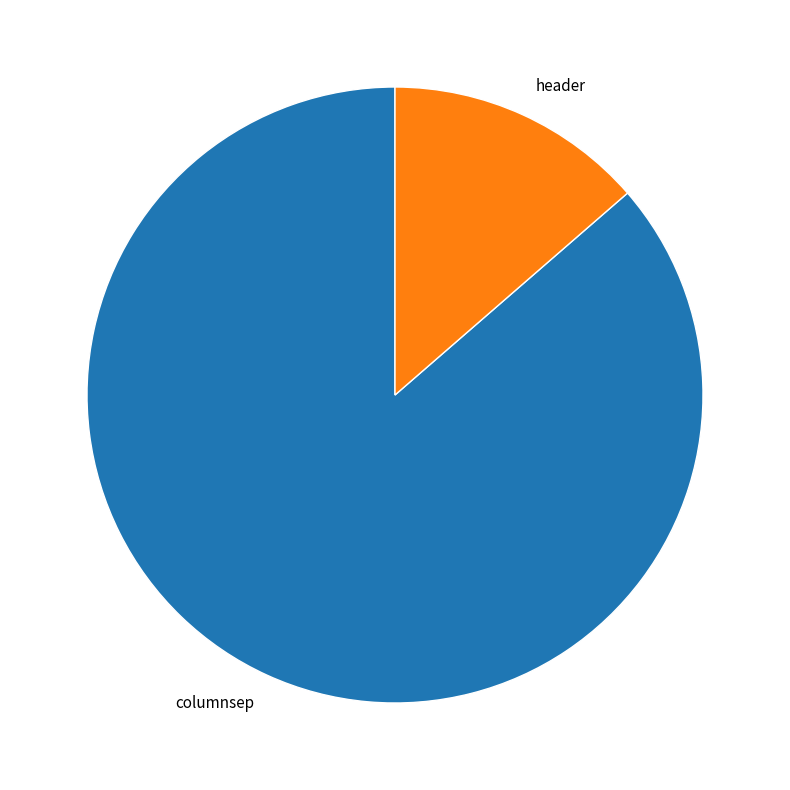

How many segments does this pie chart have?

2